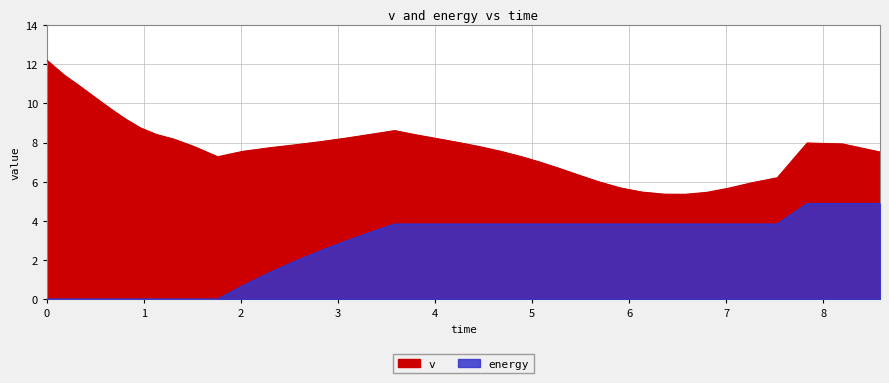

Is it true that energy equals 0.0 at 0.5591478006847763?

True